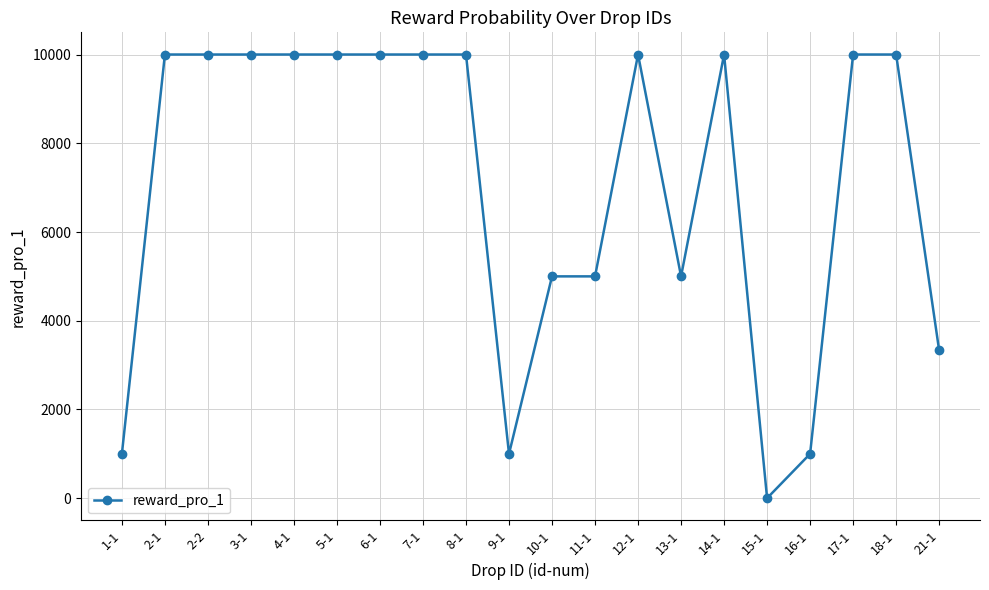

Does the chart have visible grid lines?

Yes